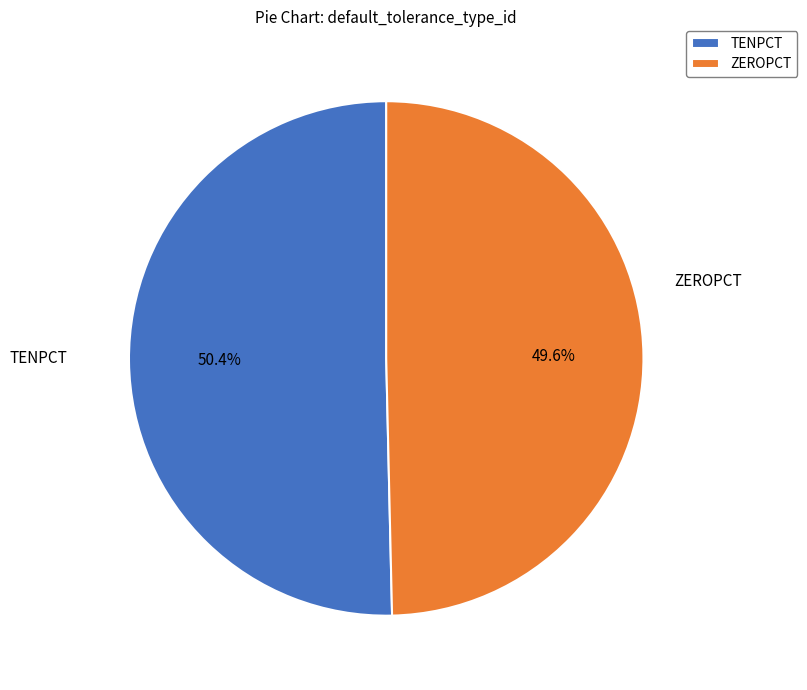

Is there a majority slice in this chart?

Yes